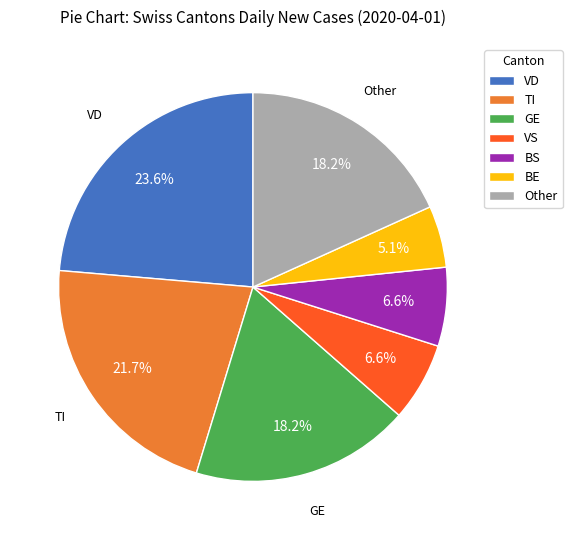

Approximately how many times larger is the value at VS compared to Other?

0.4